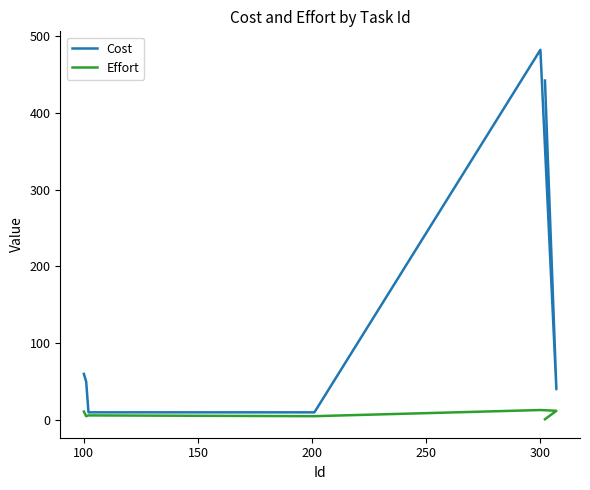

Does the chart display data point markers on the line(s)?

No